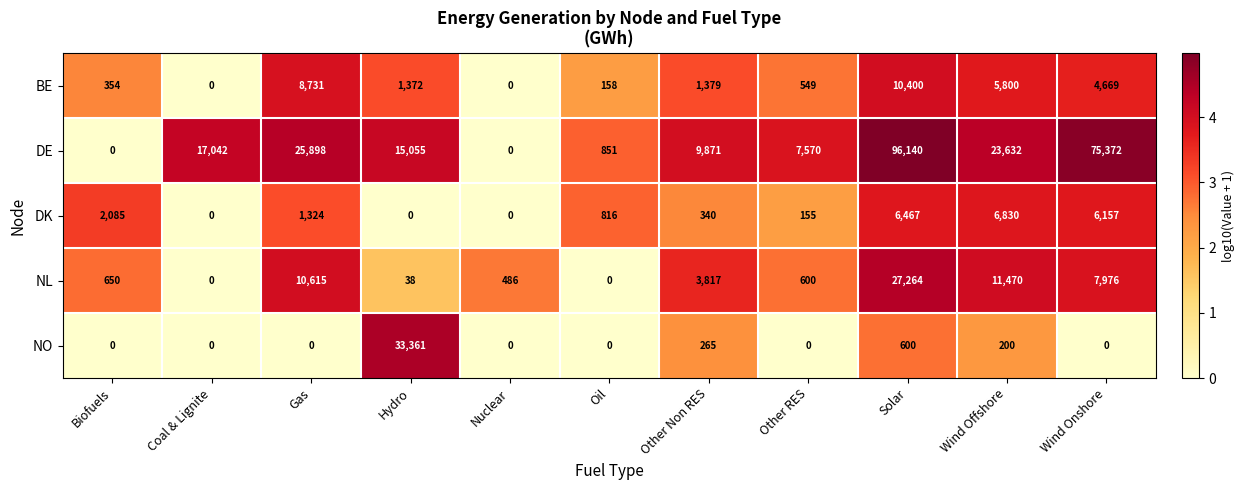

Read the DK value at Wind Offshore.

6830